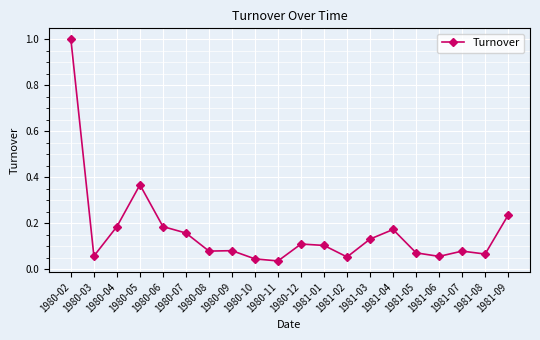

What is the label of the 19th point from the right?

1980-03